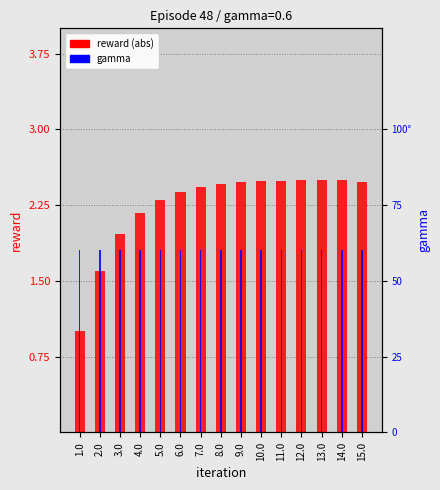

How many data points in reward are above 2?

12